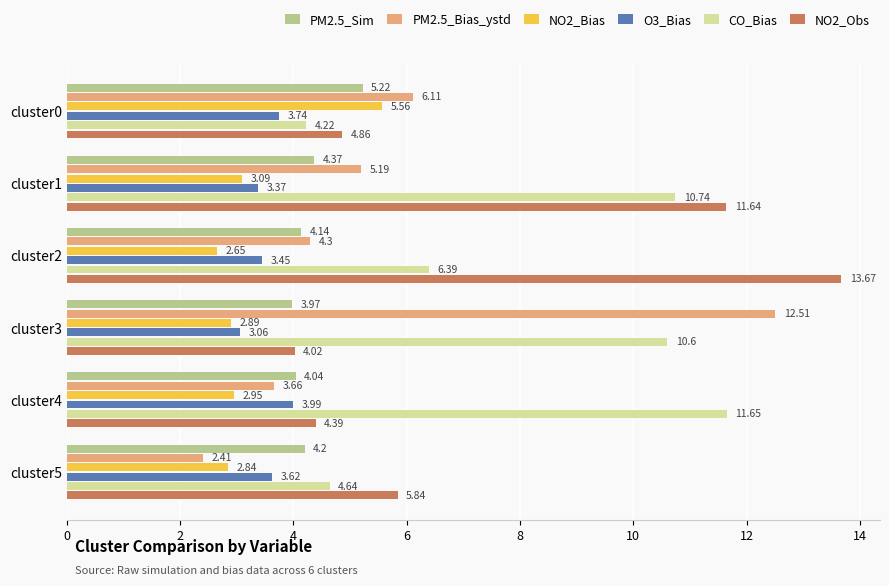

At cluster3, list the series in order from largest to smallest.

PM2.5_Bias_ystd, CO_Bias, NO2_Obs, PM2.5_Sim, O3_Bias, NO2_Bias